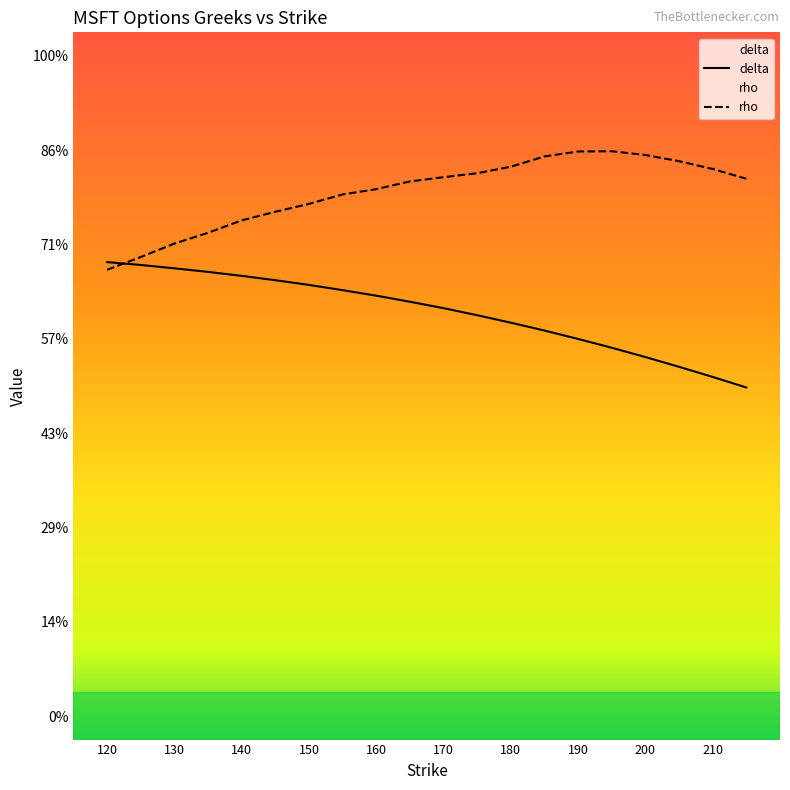

What is the highest value of the delta series?

1.0